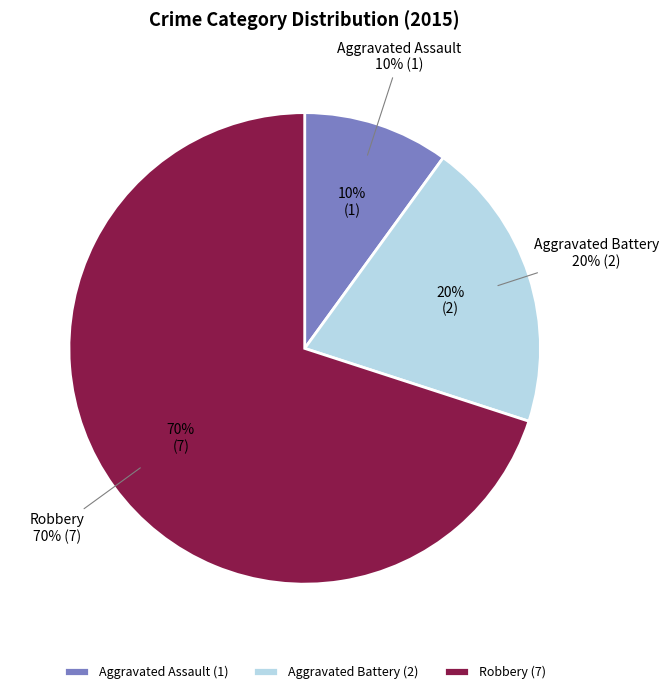

Between Robbery and Aggravated Battery, which is larger?

Robbery